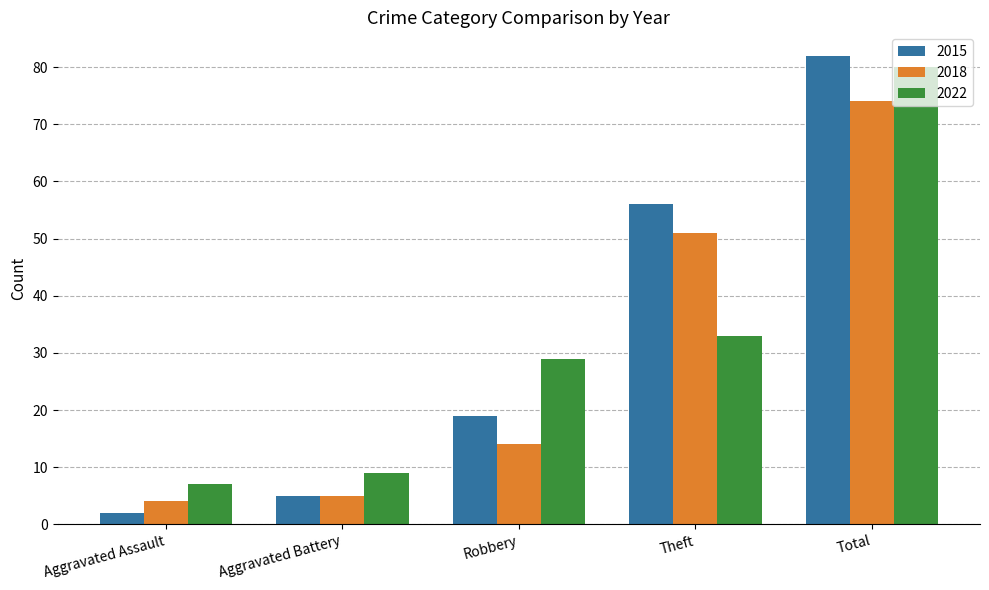

At which category is the sum across all series the highest?

Total